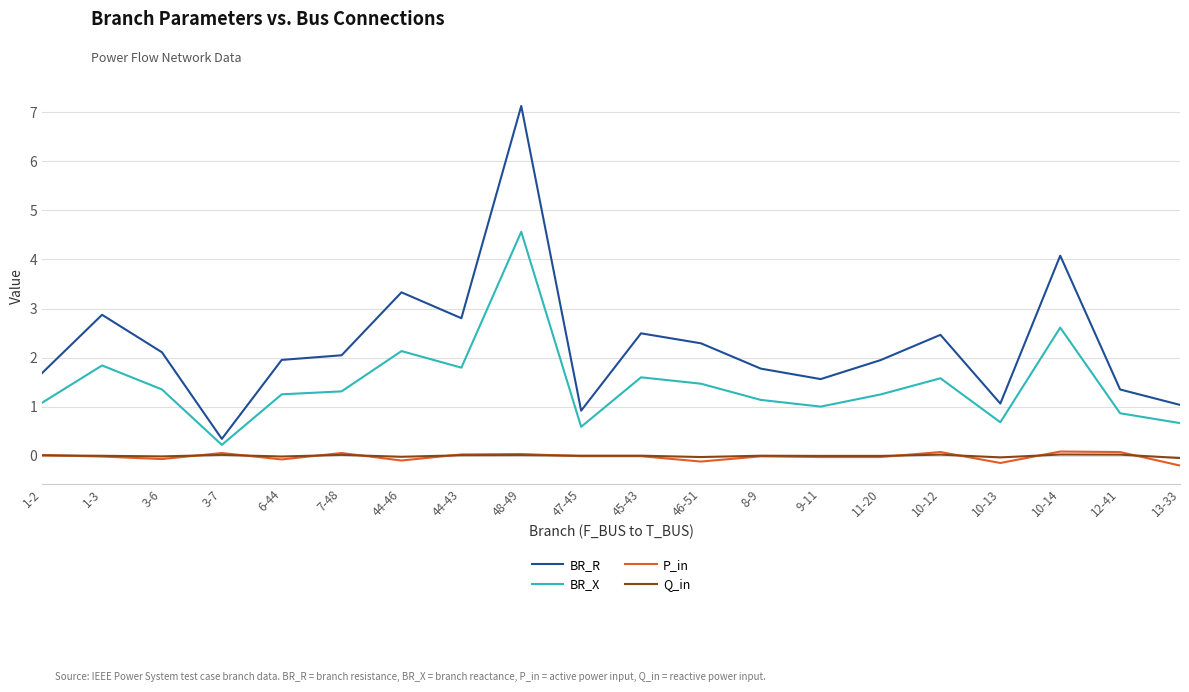

True or false: P_in and BR_R intersect in this chart.

False